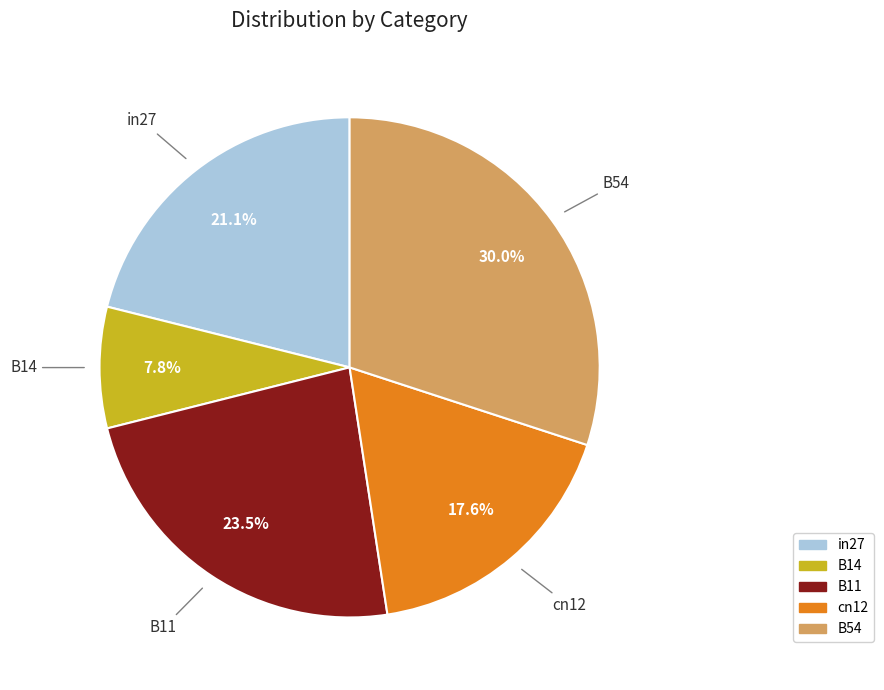

Combined, what portion of the pie is B54 and in27?

51.1%